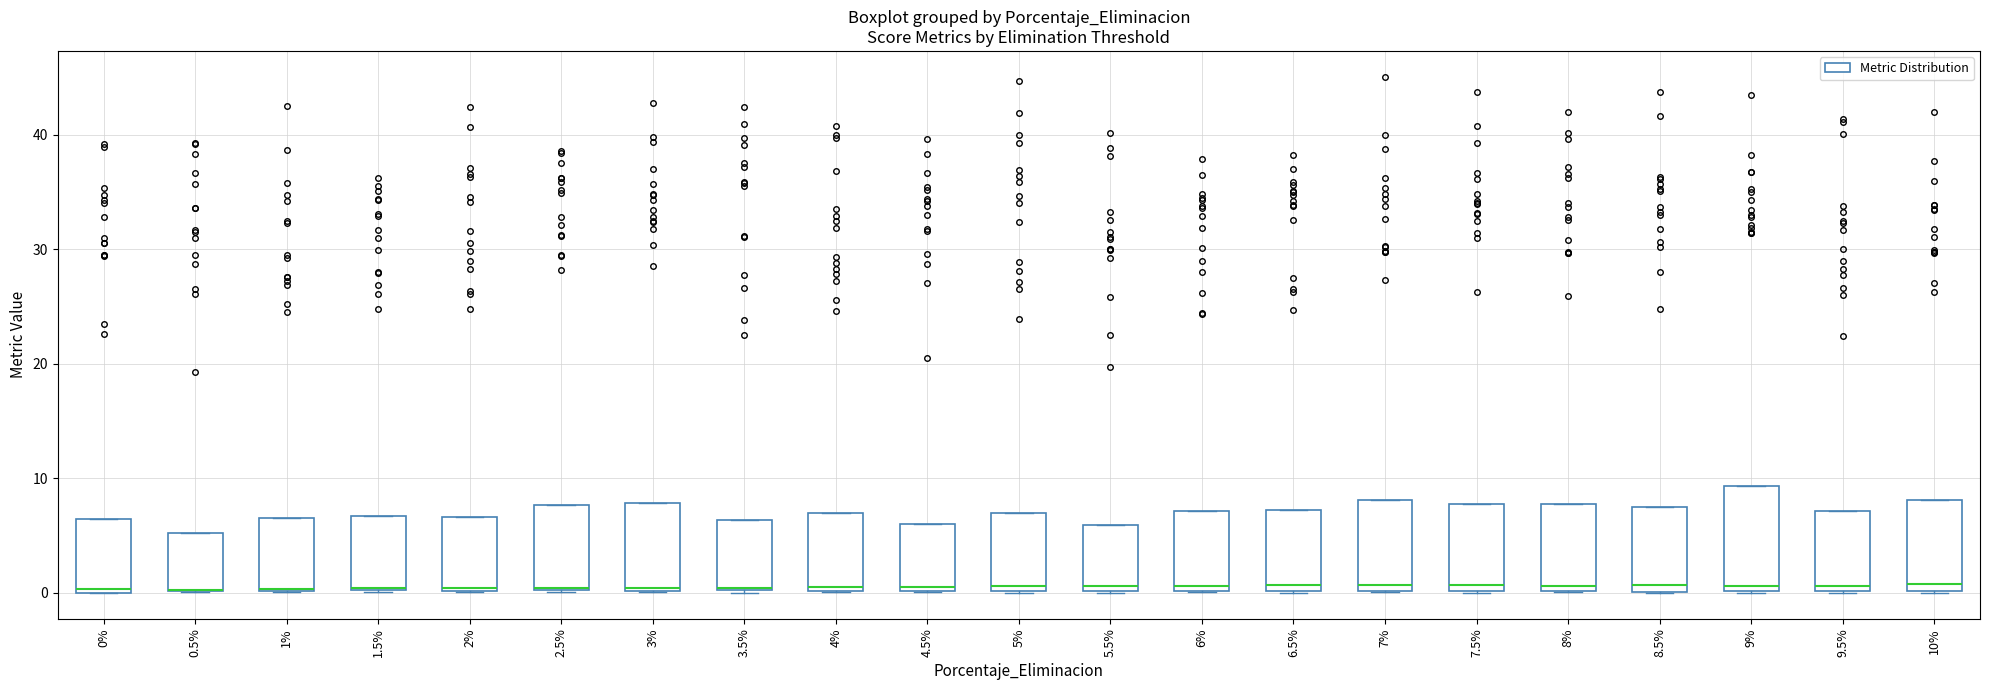

Reading left to right, transcribe this box plot: for each box, give where its median line is, the range the box spans, and where its two whiskers end, as read against the y-axis. The values are not printed on the chart, so give them approximately, as read against the axis.

0%: median 0, box 0 to 6, whiskers 0 to 6
0.5%: median 0 (drawn on the box's lower edge), box 0 to 5, whiskers 0 to 5
1%: median 0 (drawn on the box's lower edge), box 0 to 7, whiskers 0 to 7
1.5%: median 0 (drawn on the box's lower edge), box 0 to 7, whiskers 0 to 7
2%: median 0, box 0 to 7, whiskers 0 to 7
2.5%: median 0 (drawn on the box's lower edge), box 0 to 8, whiskers 0 to 8
3%: median 0, box 0 to 8, whiskers 0 to 8
3.5%: median 0, box 0 to 6, whiskers 0 to 6
4%: median 0 (just above the box's lower edge), box 0 to 7, whiskers 0 to 7
4.5%: median 1, box 0 to 6, whiskers 0 to 6
5%: median 1, box 0 to 7, whiskers 0 to 7
5.5%: median 1, box 0 to 6, whiskers 0 to 6
6%: median 1, box 0 to 7, whiskers 0 to 7
6.5%: median 1, box 0 to 7, whiskers 0 to 7
7%: median 1, box 0 to 8, whiskers 0 to 8
7.5%: median 1, box 0 to 8, whiskers 0 to 8
8%: median 1, box 0 to 8, whiskers 0 to 8
8.5%: median 1, box 0 to 8, whiskers 0 to 8
9%: median 1, box 0 to 9, whiskers 0 to 9
9.5%: median 1, box 0 to 7, whiskers 0 to 7
10%: median 1, box 0 to 8, whiskers 0 to 8